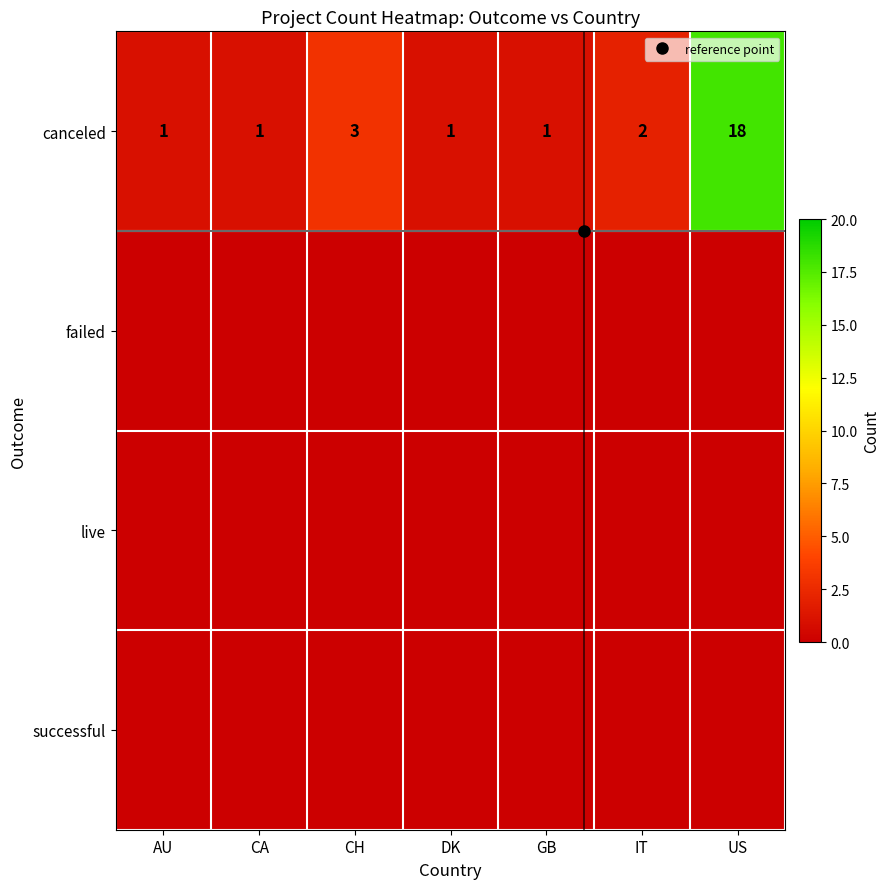

At which label does live reach its peak?

AU